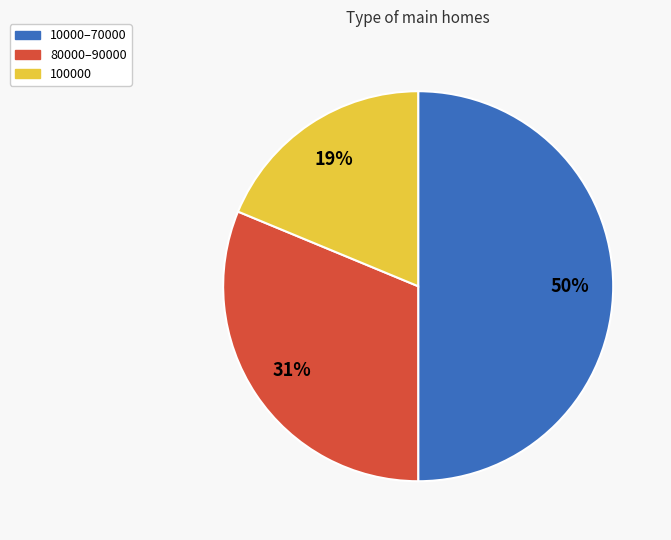

Combined, do 10000–70000 and 80000–90000 account for over 50%?

Yes